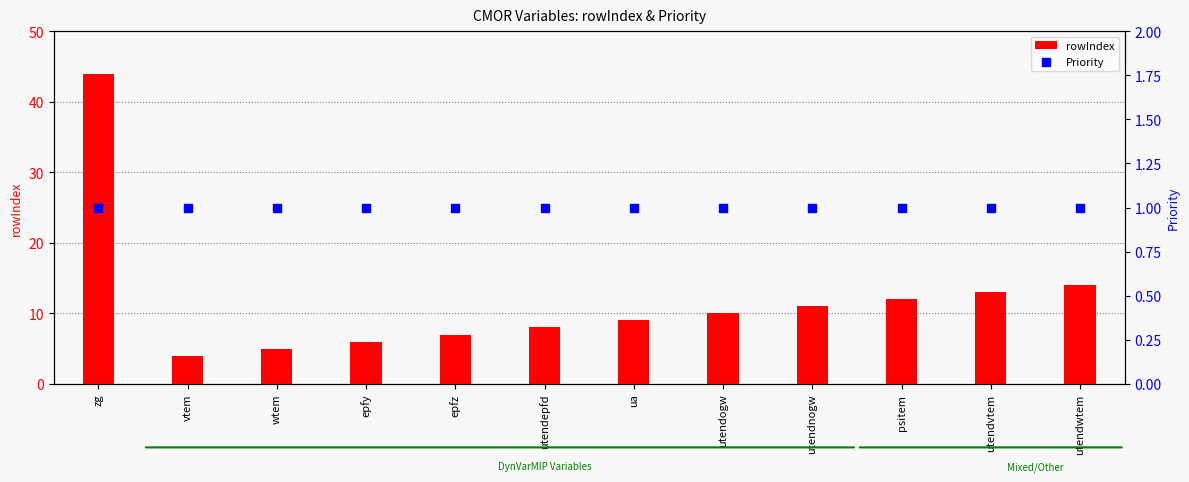

At how many categories does at least one series exceed 30?

1